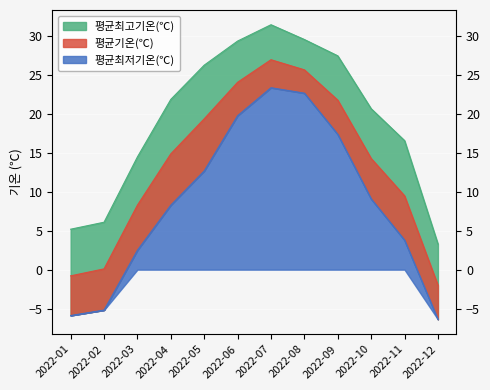

At how many categories does at least one series exceed 21?

6